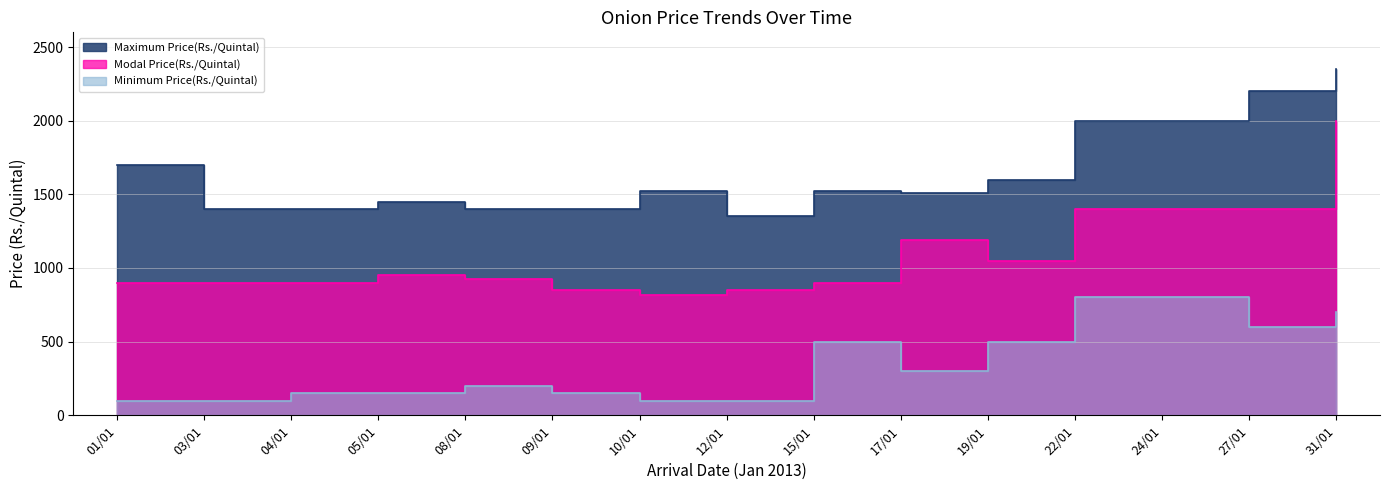

How many interior local valleys does the Minimum Price(Rs./Quintal) series have?

2